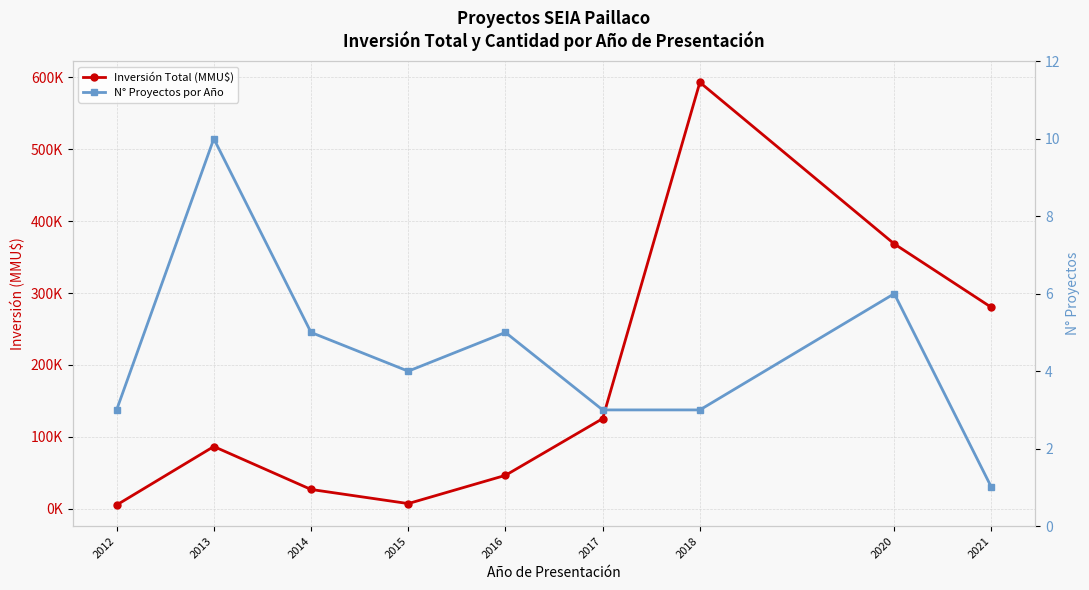

At 2020, list the series in order from largest to smallest.

Inversión Total (MMU$), N° Proyectos por Año